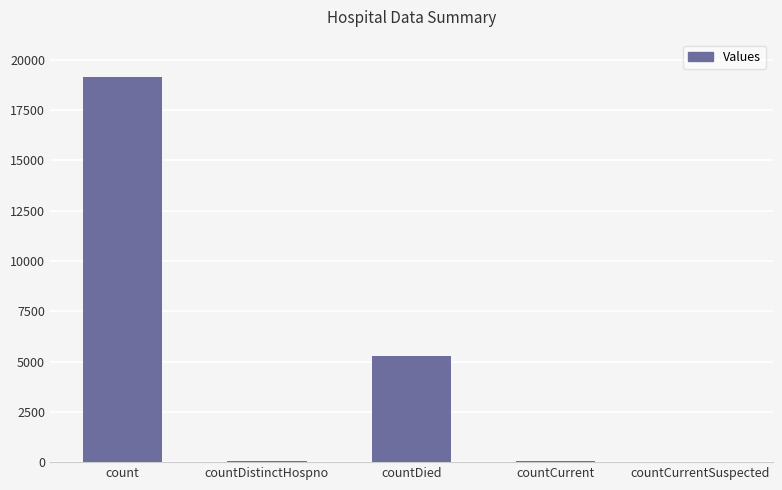

Which has a higher value, count or countCurrentSuspected?

count